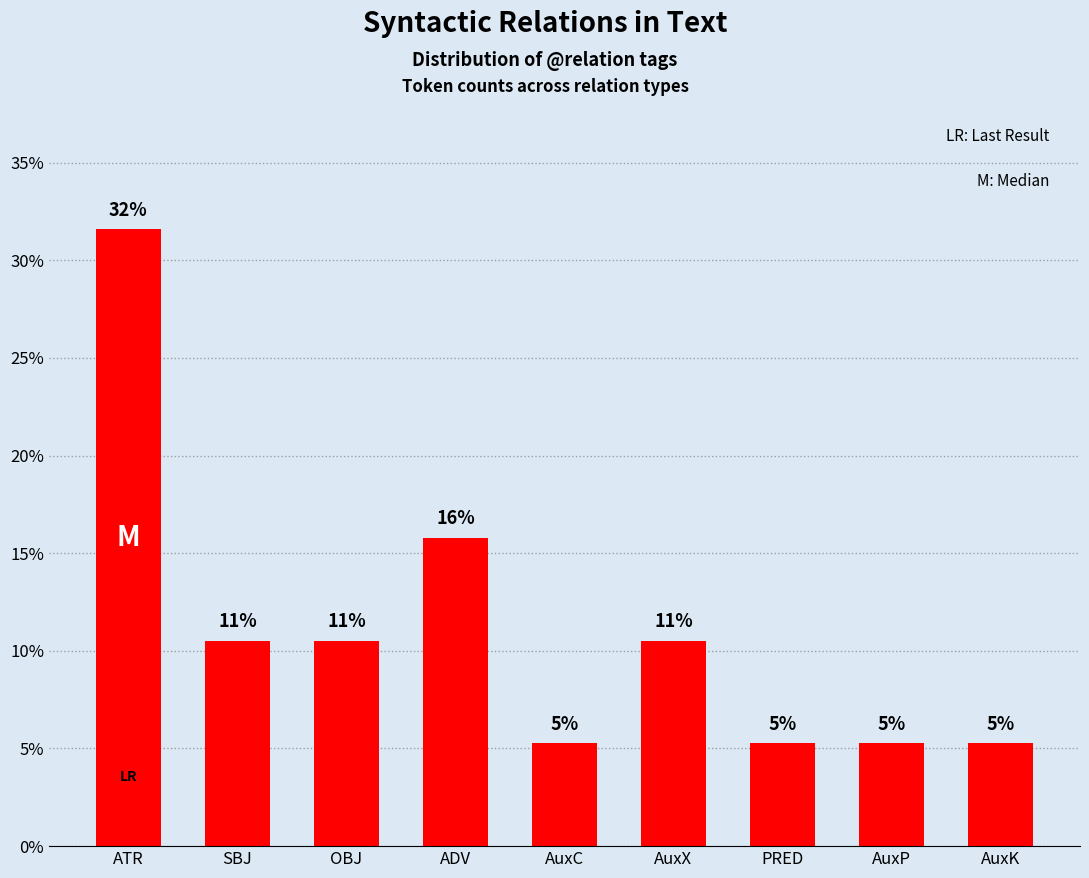

Reading left to right, transcribe all the data shown in this chart.

ATR=31.6	SBJ=10.5	OBJ=10.5	ADV=15.8	AuxC=5.3	AuxX=10.5	PRED=5.3	AuxP=5.3	AuxK=5.3